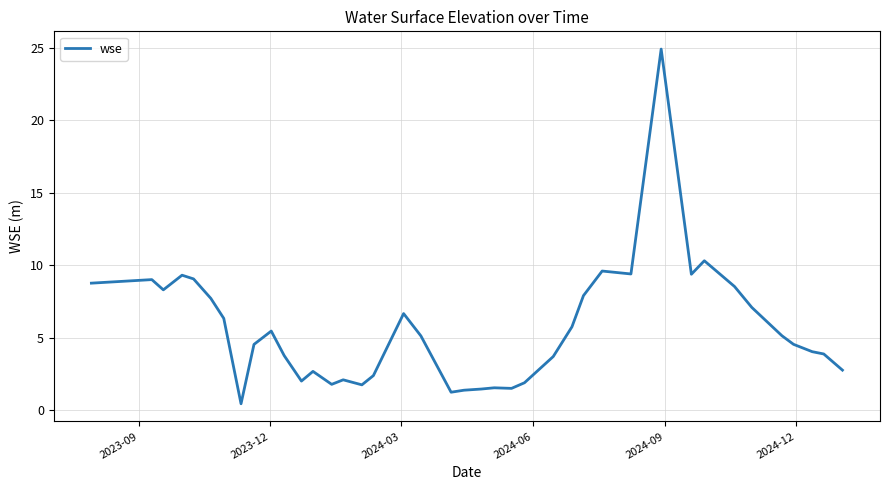

What is the difference between the maximum and minimum values?

24.5